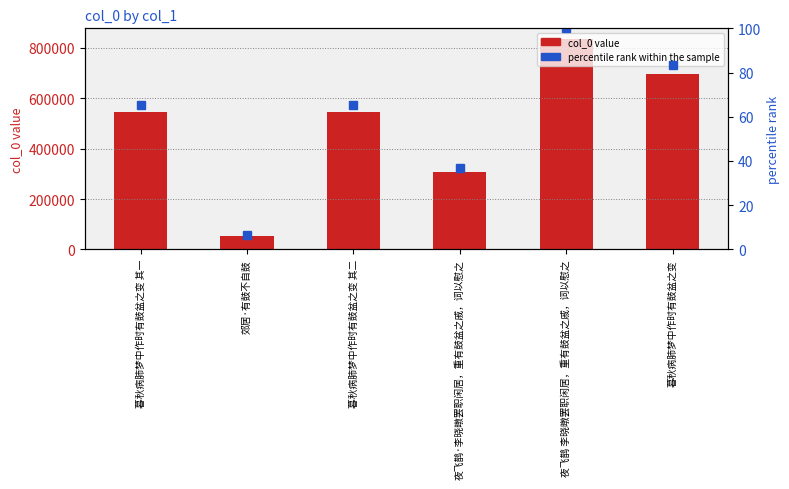

What is the difference between the highest and lowest values at 暮秋病肺梦中作时有鼓盆之变 其二?

544367.9